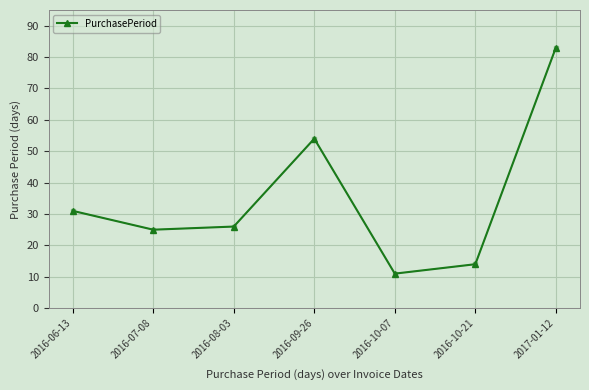

Rank the categories by value from highest to lowest.

2017-01-12, 2016-09-26, 2016-06-13, 2016-08-03, 2016-07-08, 2016-10-21, 2016-10-07